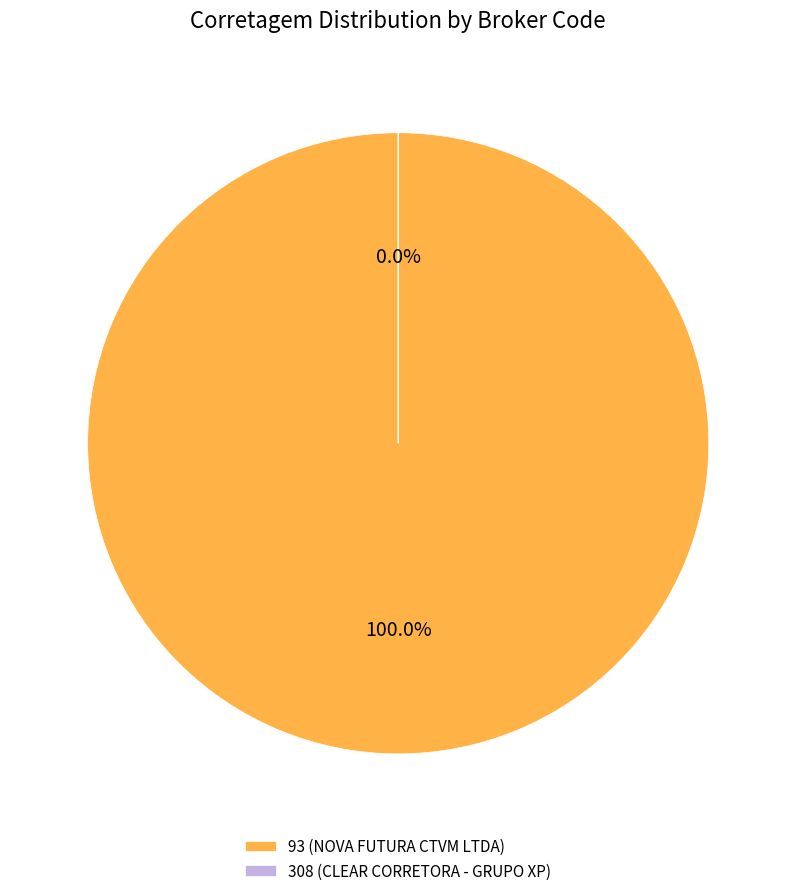

Which category has the smallest portion of the pie?

308